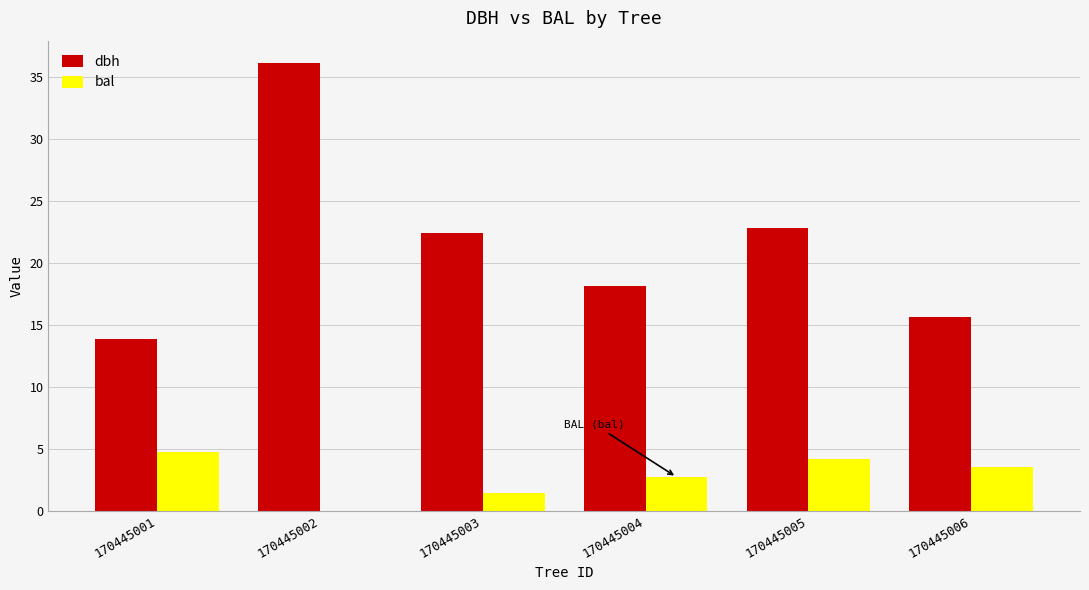

What is the highest value of the bal series?

4.7